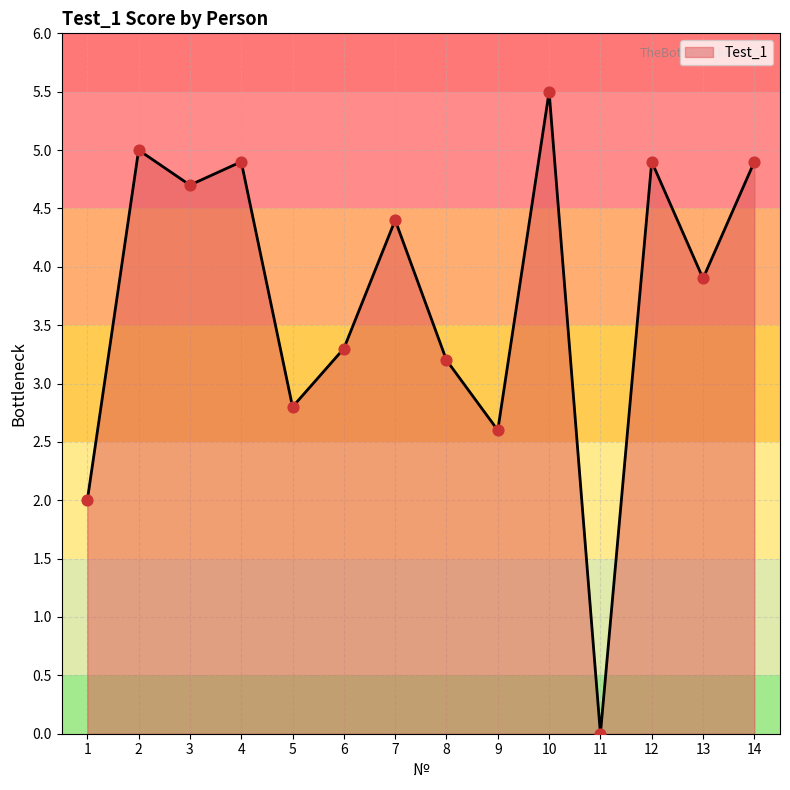

What is the change in value from 1 to 3?

+2.7